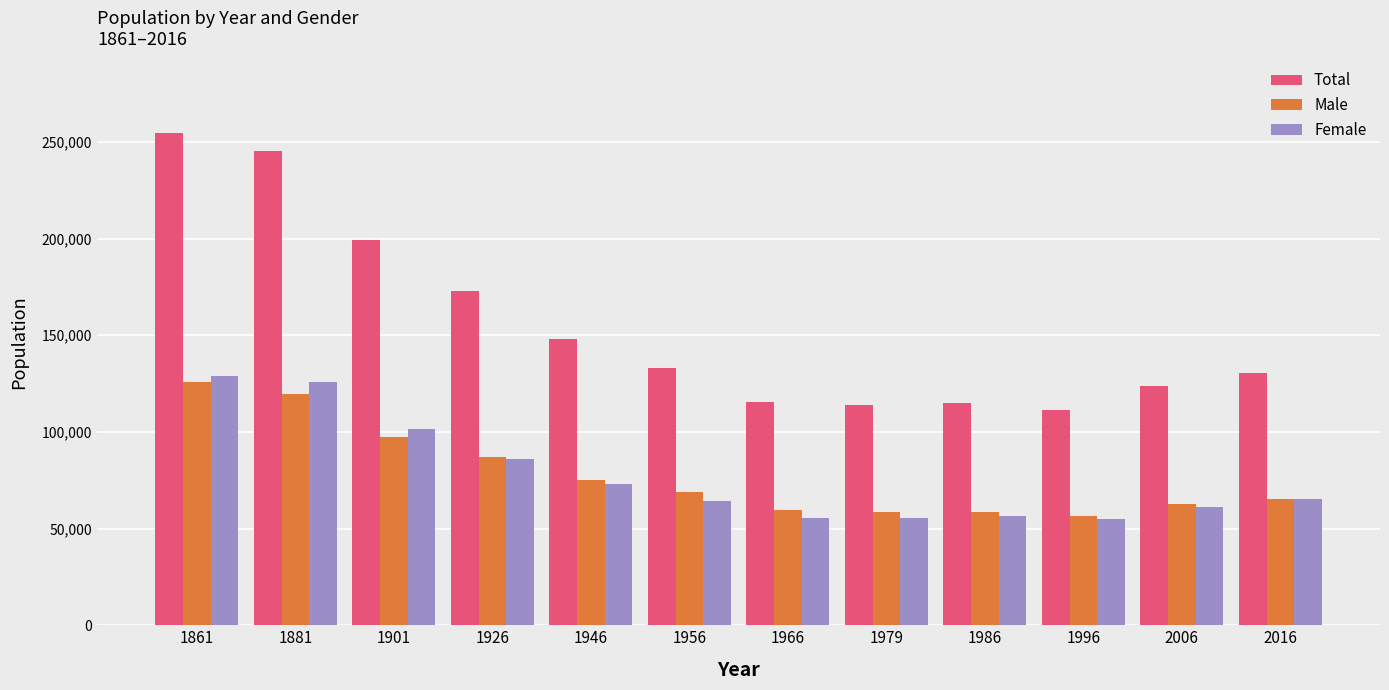

The Total series shows 32993 at 1946. True or false?

False